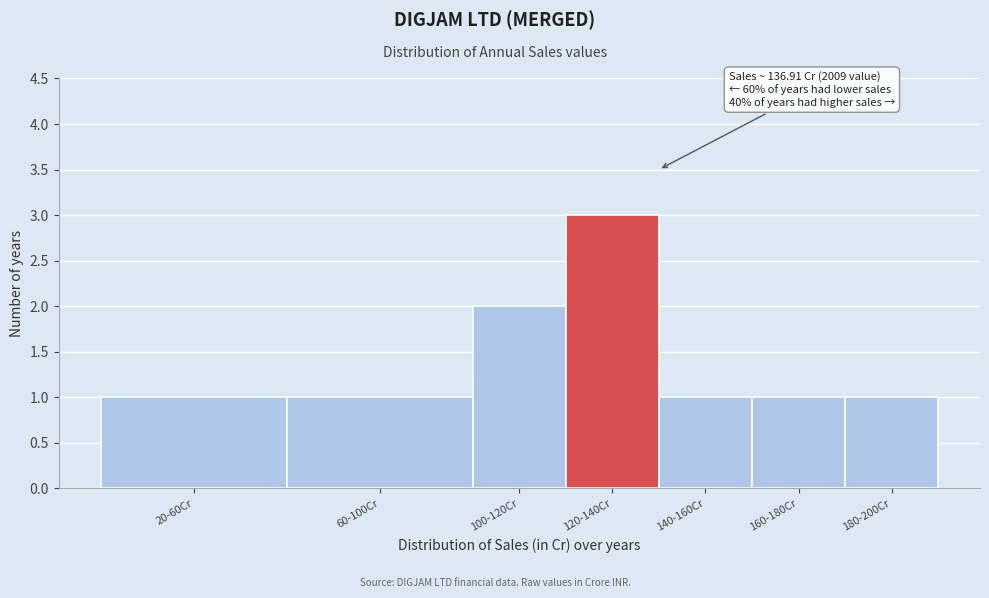

Reading left to right, transcribe all the data shown in this chart.

20-60Cr=1	60-100Cr=1	100-120Cr=2	120-140Cr=3	140-160Cr=1	160-180Cr=1	180-200Cr=1